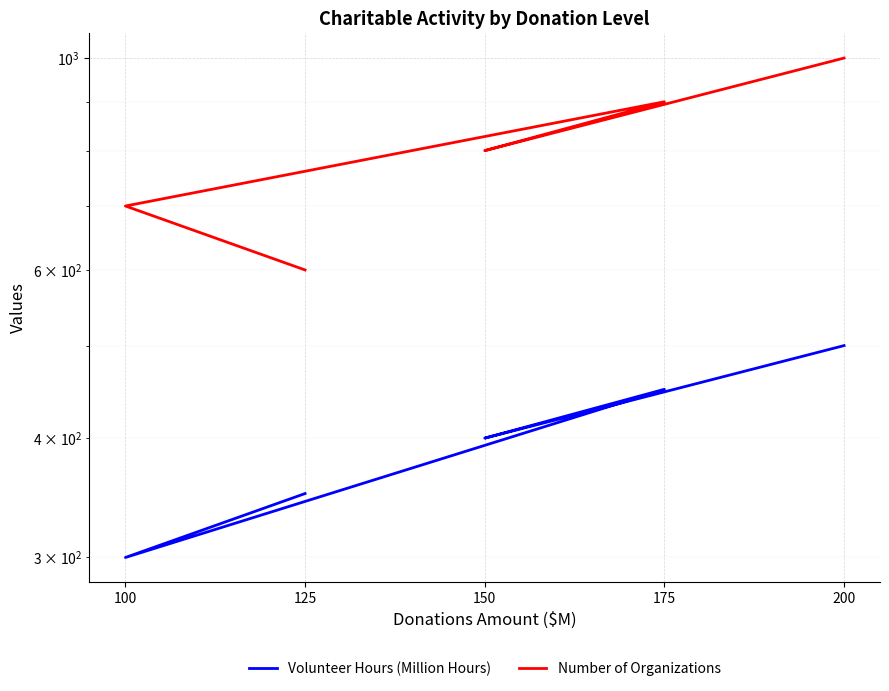

How many interior local peaks does the Volunteer Hours (Million Hours) series have?

1